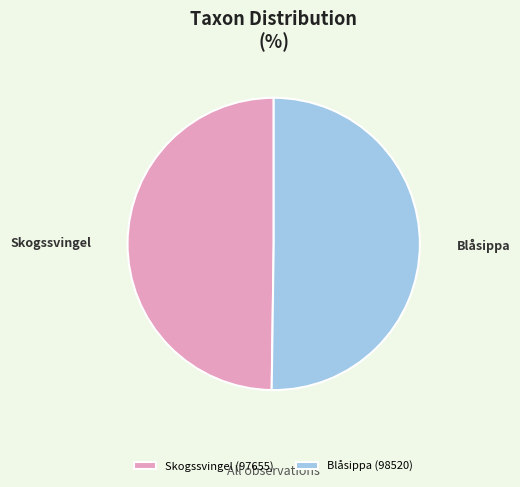

Combined, do Skogssvingel (97655) and Blåsippa (98520) account for over 50%?

Yes